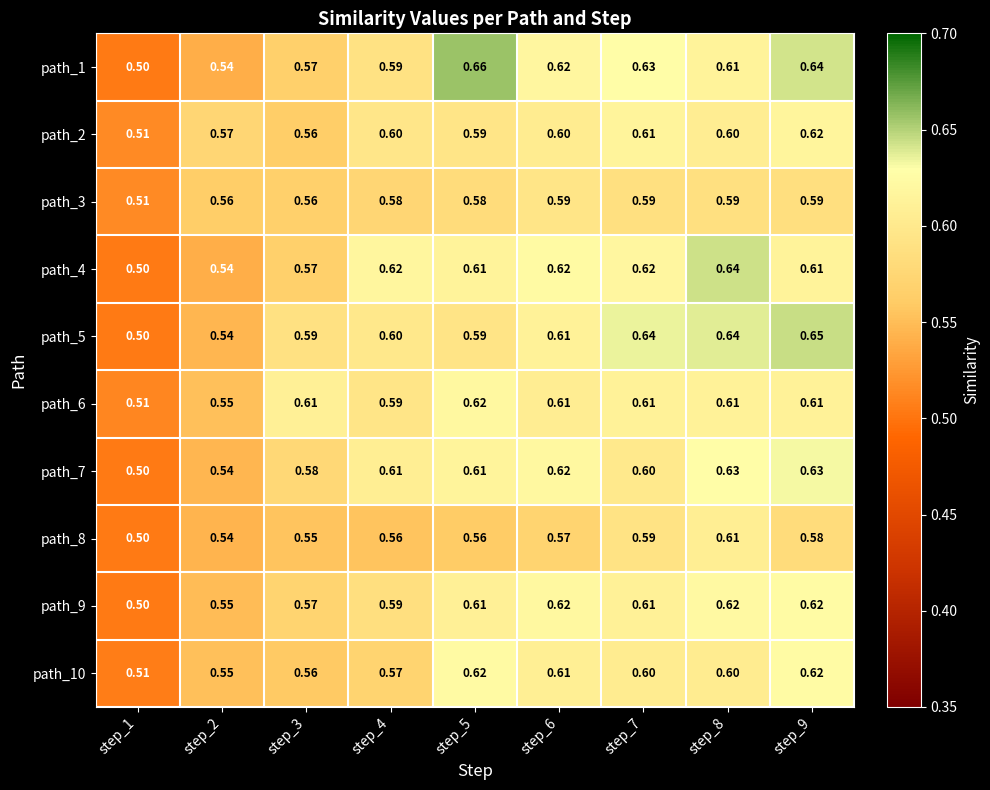

What is the spread (max minus min) of values at step_9?

0.1